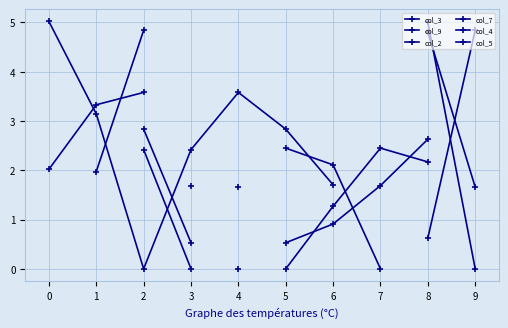

Is the value of col_3 at 8 greater than the value of col_4 at 6?

No